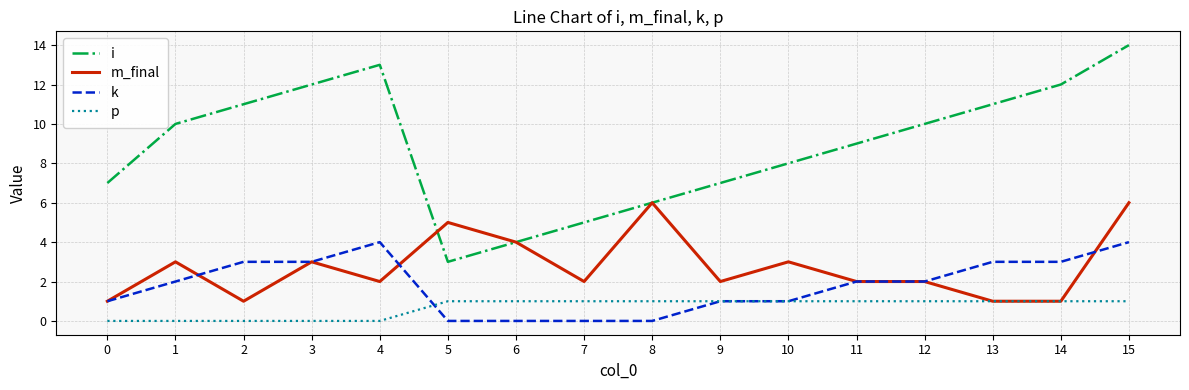

Which series has the widest spread of values?

i